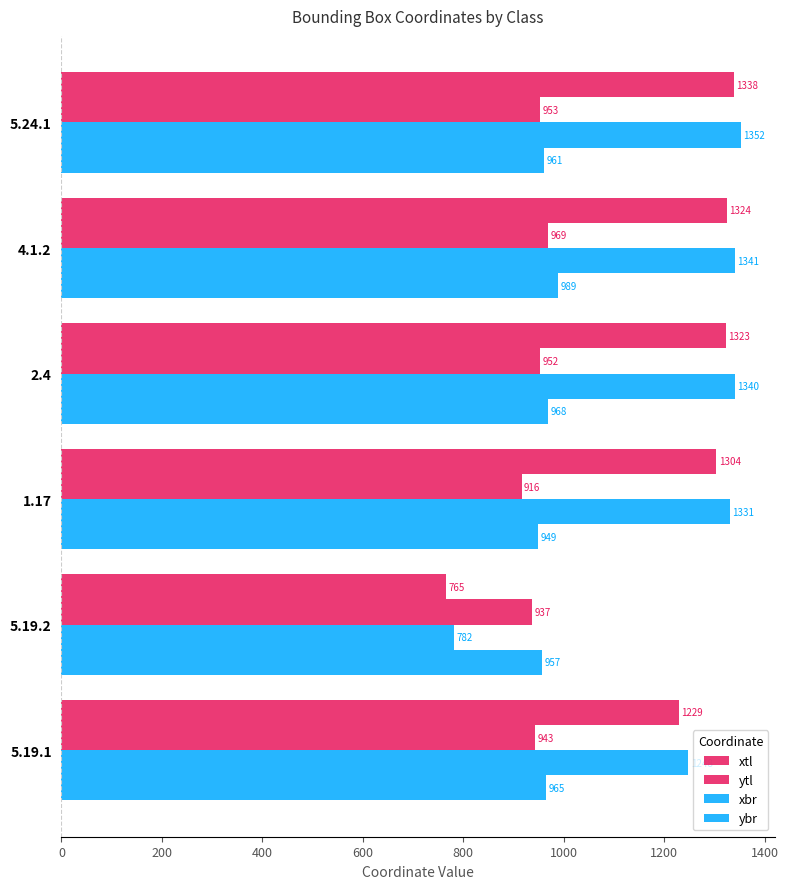

What is the sum of all ytl values?

5670